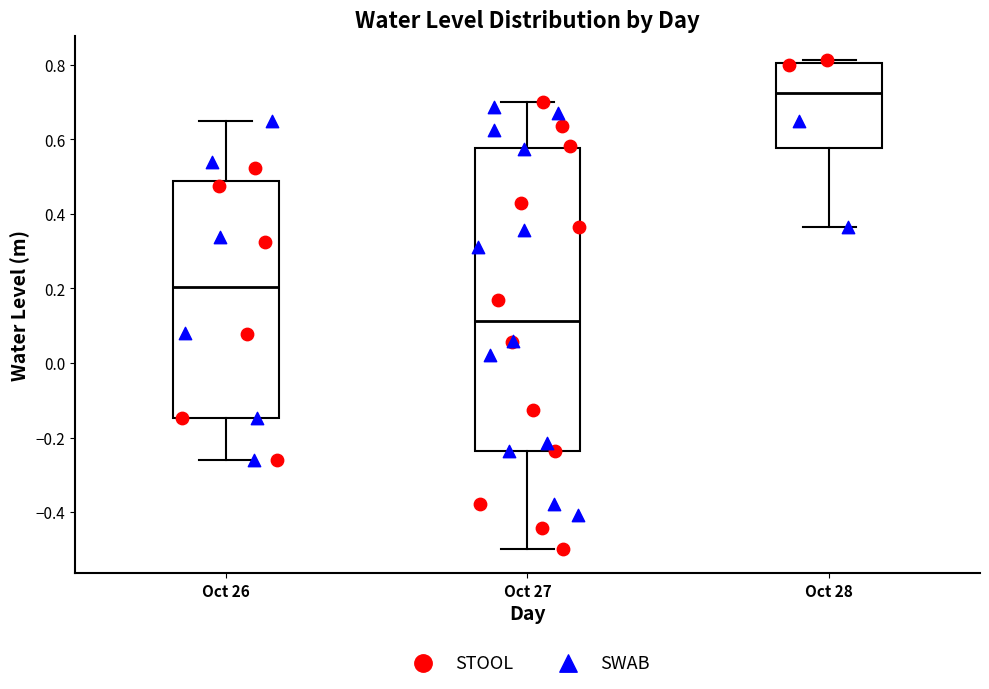

Comparing the boxes themselves (not the whiskers), which one is the tallest?

Oct 27